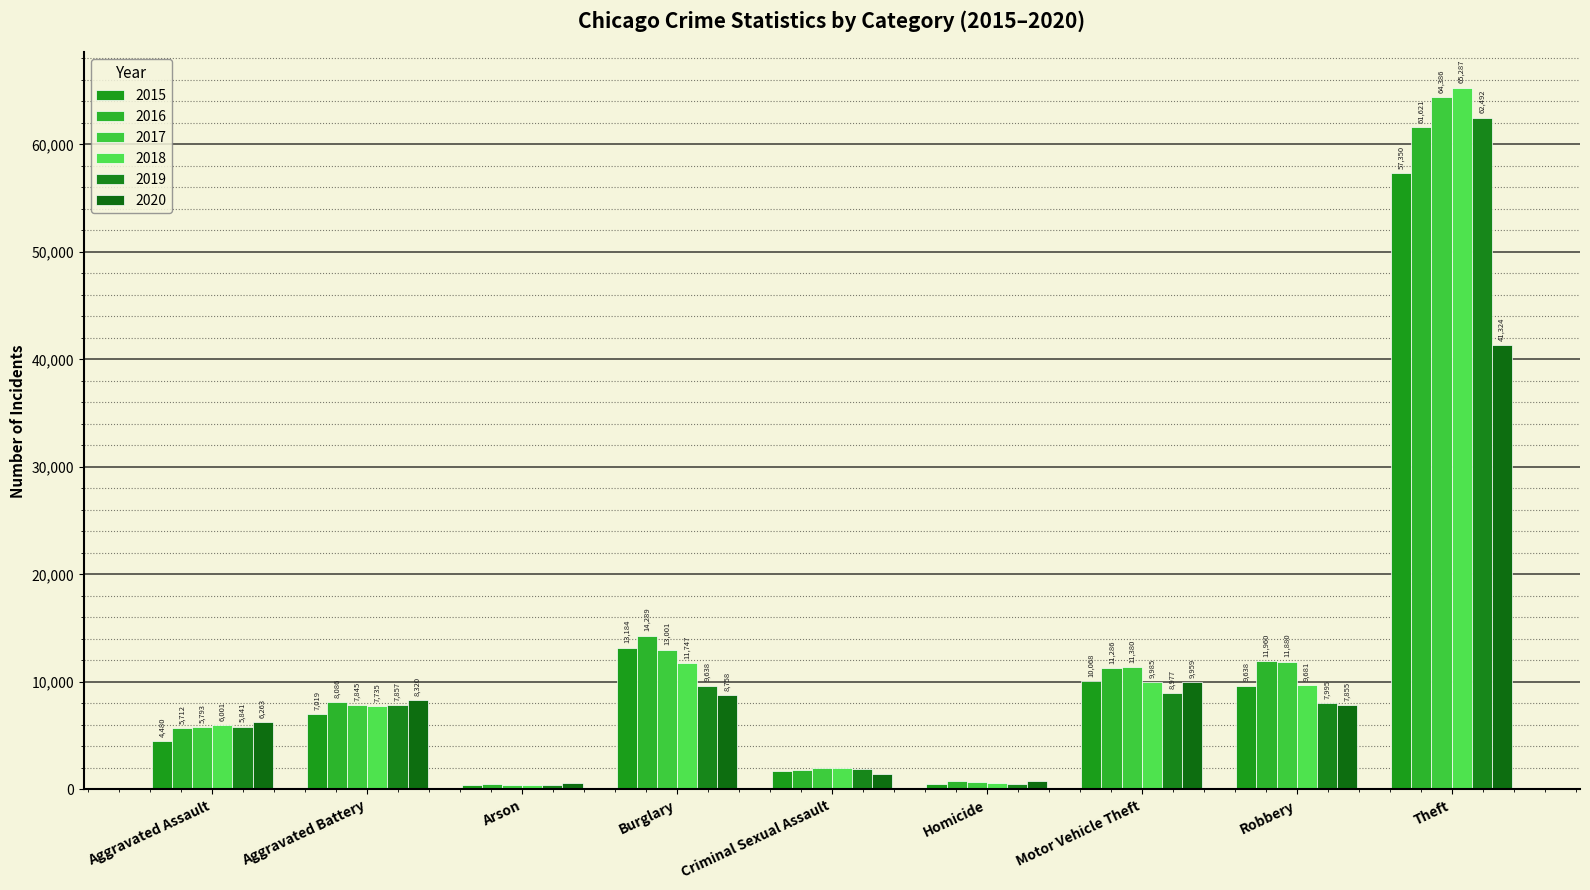

What position from the left is Motor Vehicle Theft?

7